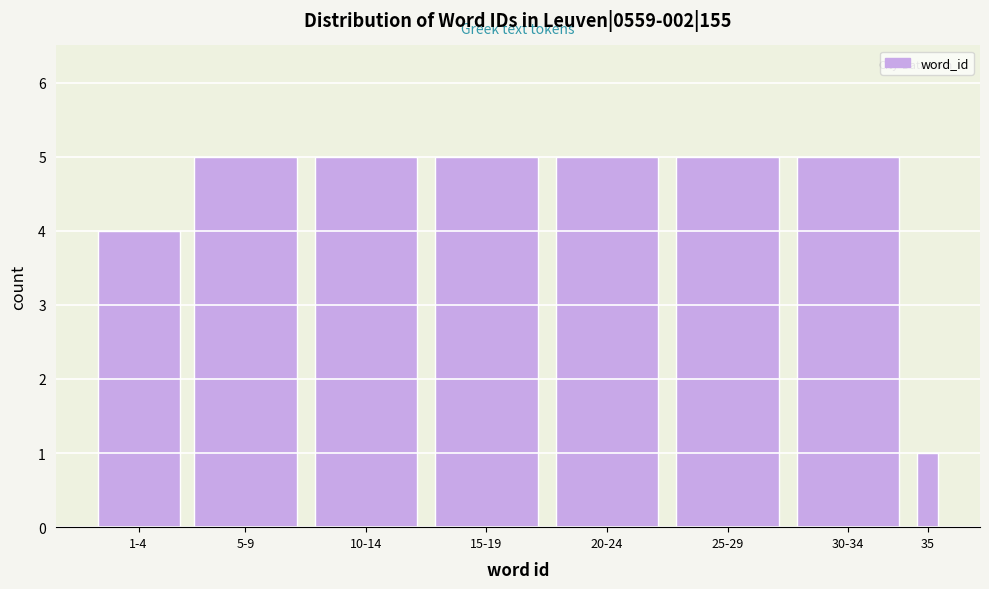

Reading left to right, transcribe all the data shown in this chart.

1-4=4	5-9=5	10-14=5	15-19=5	20-24=5	25-29=5	30-34=5	35=1